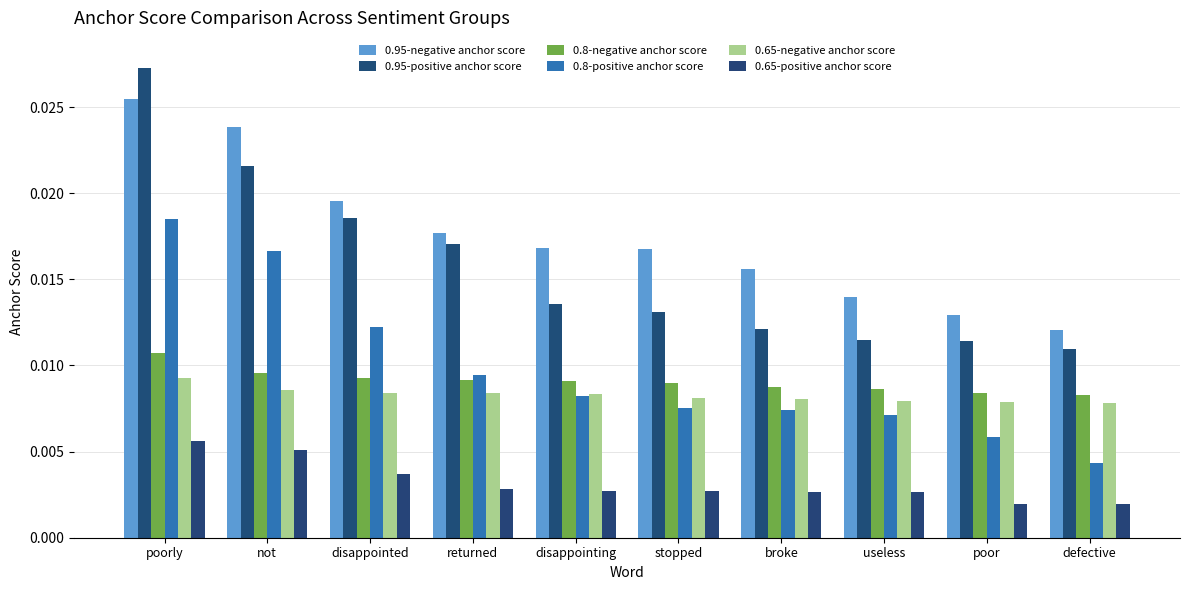

At which label is 0.95-positive anchor score closest to 0?

defective